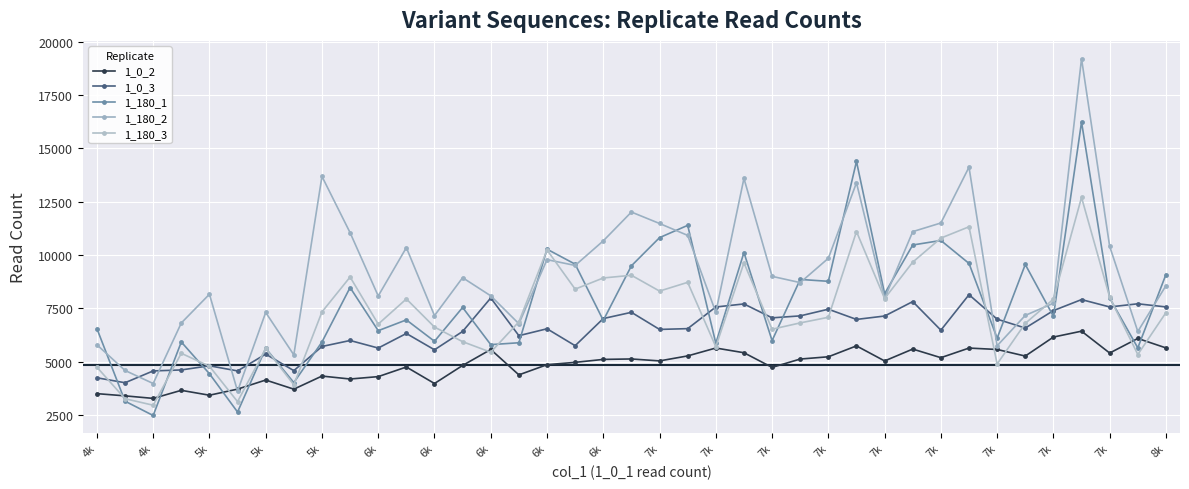

Does the chart have visible grid lines?

Yes